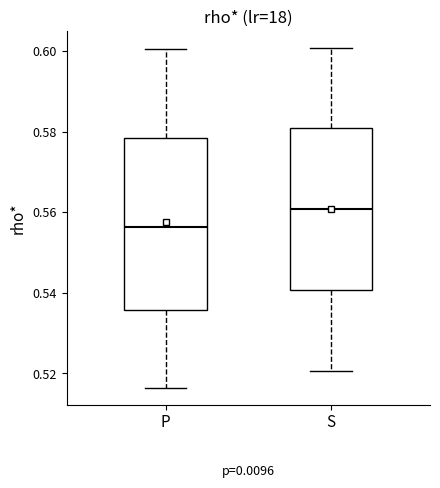

Which box has the lowest median line?

P